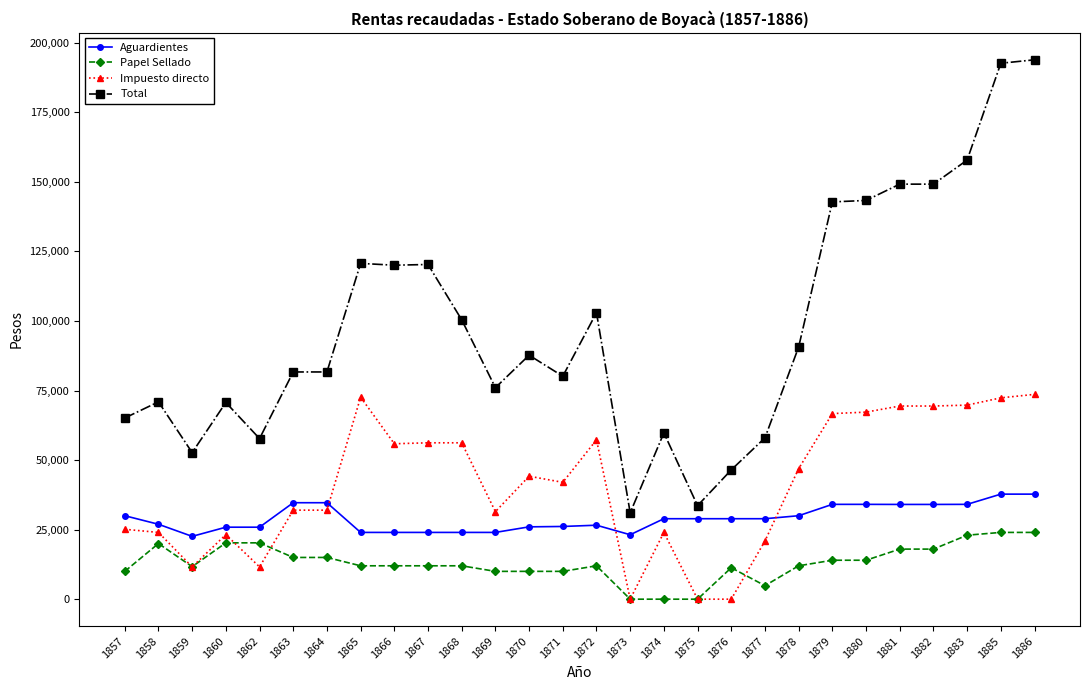

What is the spread (max minus min) of values at 1868?

88412.0